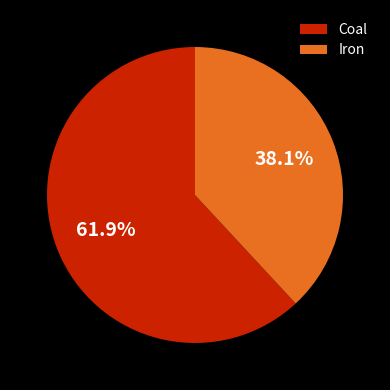

Is it true that Iron is 38% of the pie?

True